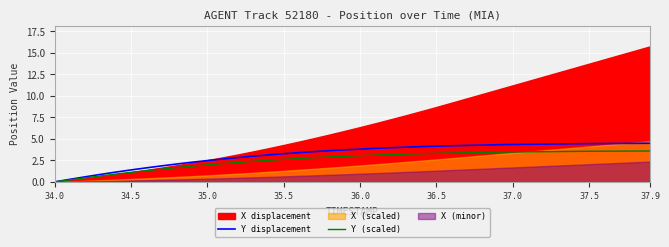

True or false: Y displacement and Y (scaled) cross at least once.

False